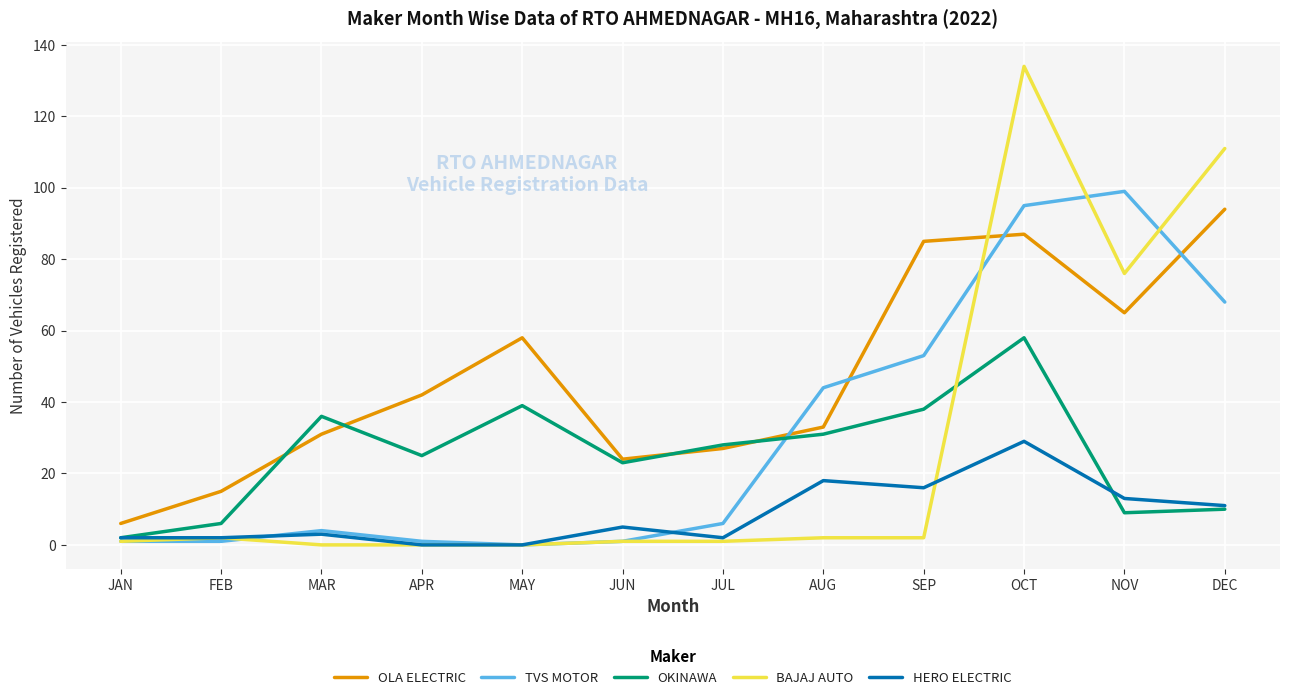

What are all the series names shown in the legend?

OLA ELECTRIC, TVS MOTOR, OKINAWA, BAJAJ AUTO, HERO ELECTRIC